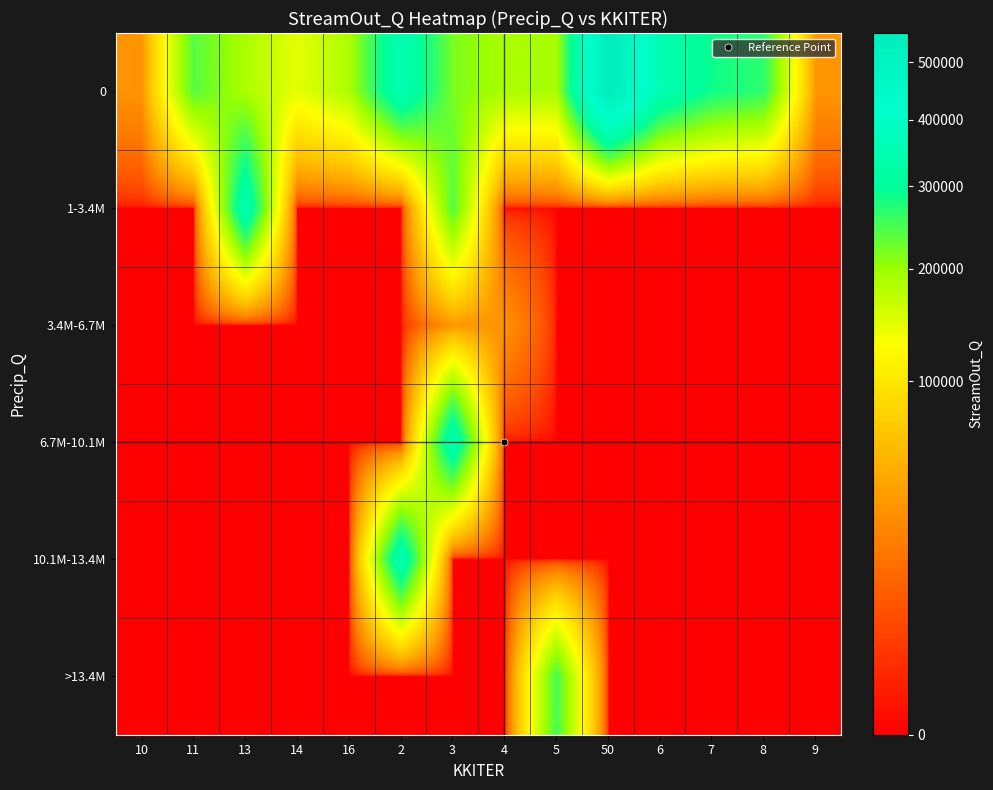

Which label corresponds to the largest value in the chart?

50